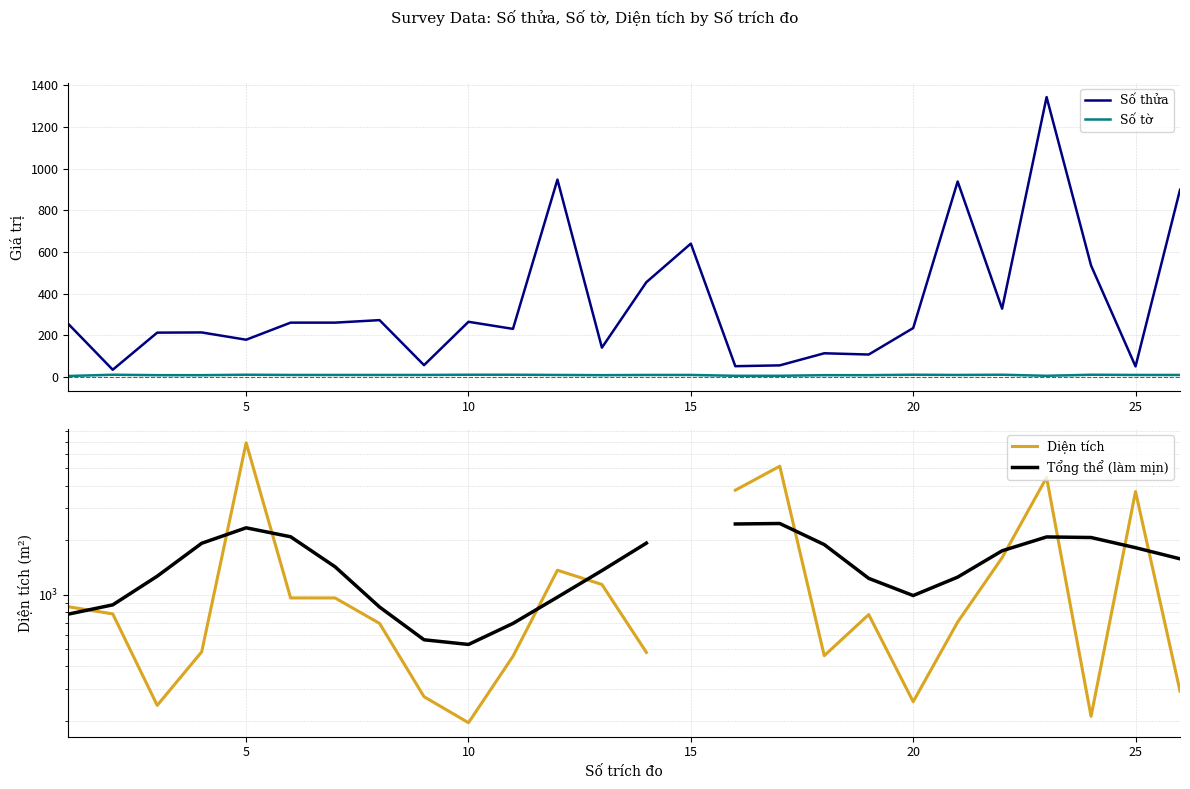

What is the minimum value for Số tờ?

5.0